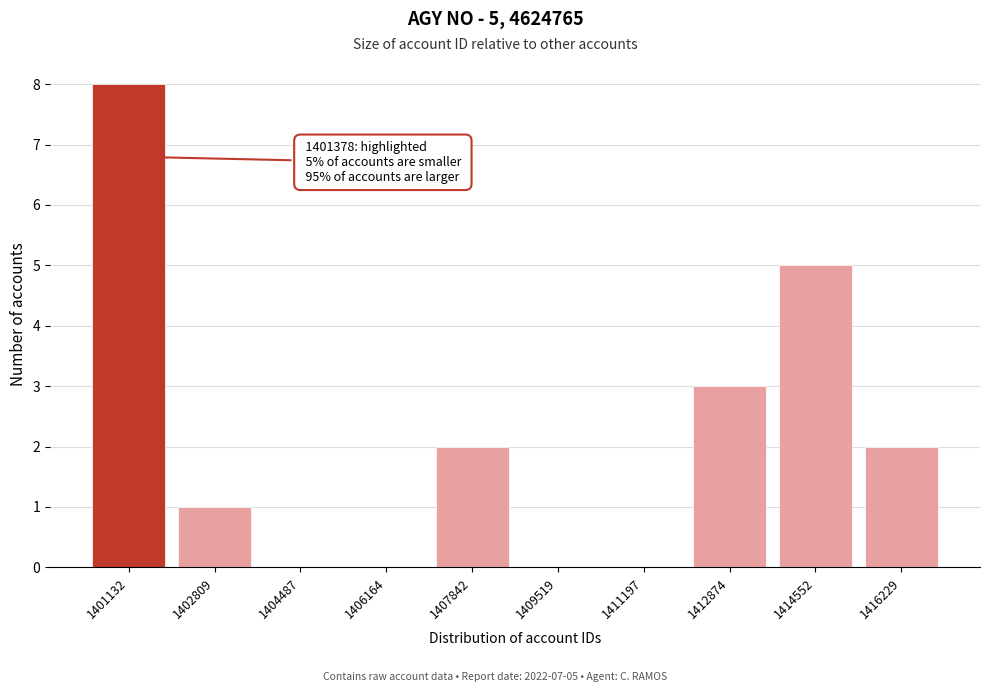

Reading right to left, transcribe all the data shown in this chart.

1416229=2	1414552=5	1412874=3	1411197=0	1409519=0	1407842=2	1406164=0	1404487=0	1402809=1	1401132=8